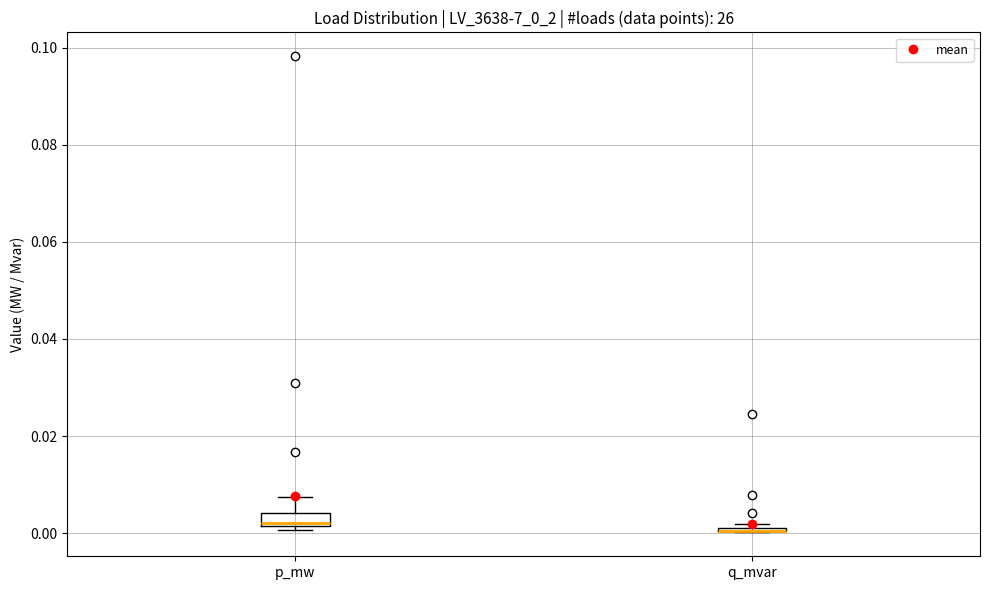

Where is the lower edge of the box for q_mvar on the y-axis? The values are not printed on the chart, so give them approximately, as read against the axis.

0.000